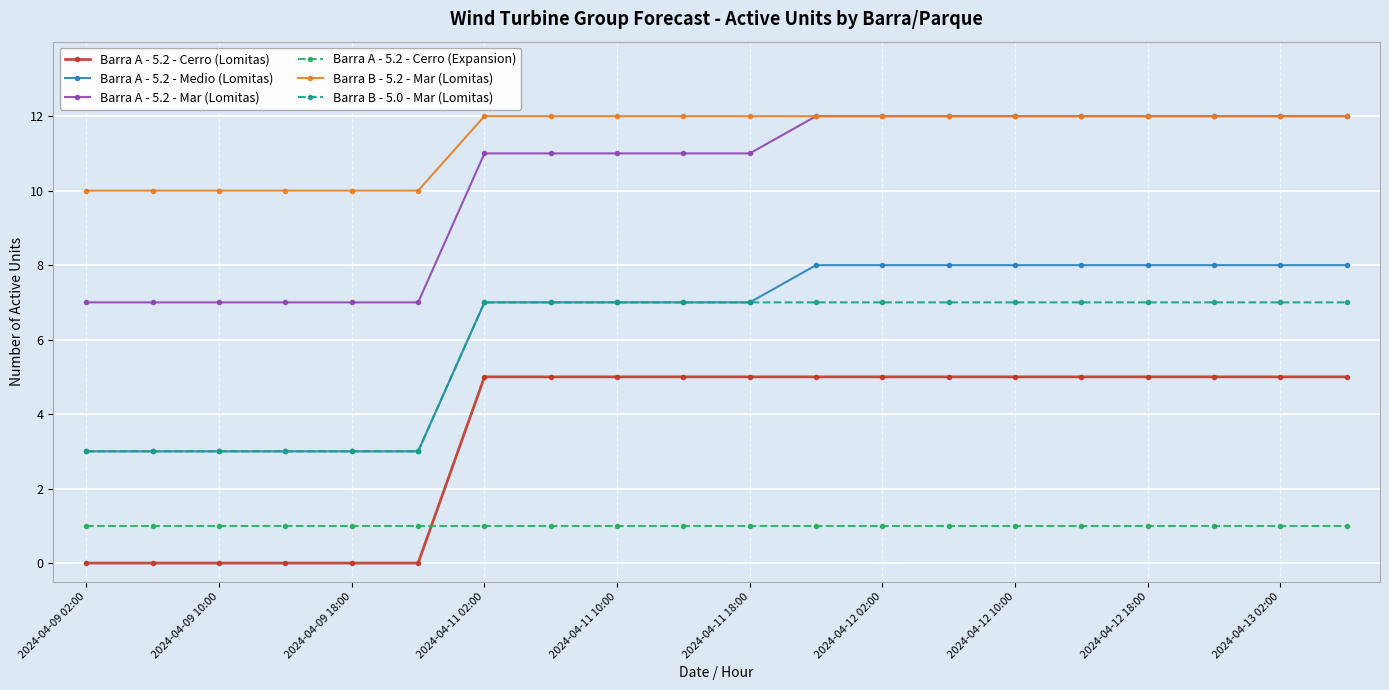

Which series has the largest total across all categories?

Barra B - 5.2 - Mar (Lomitas)